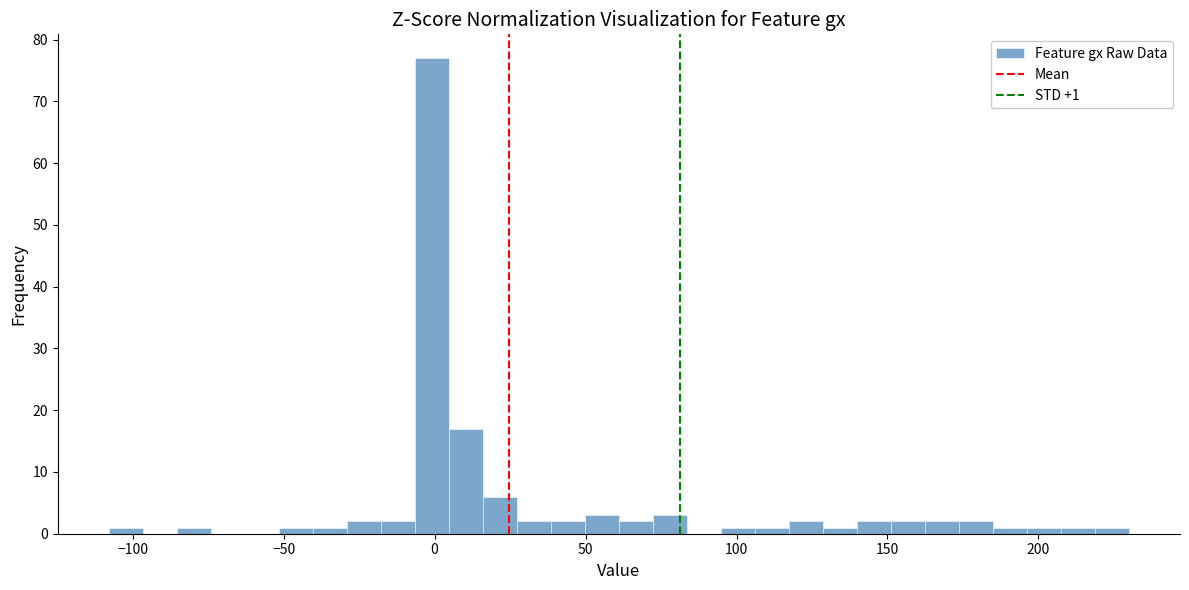

Read against the x-axis, roughly where is the centre of the tallest bar?

0